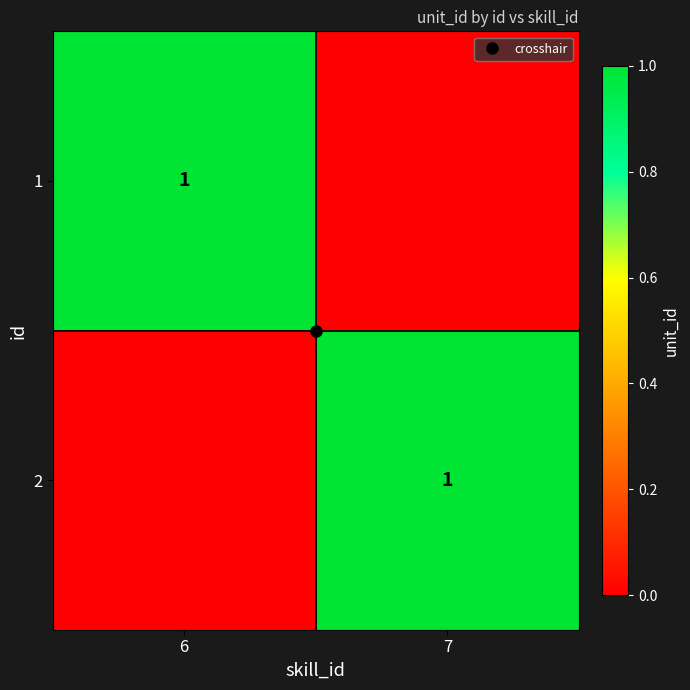

At which label is 2 closest to 0?

6